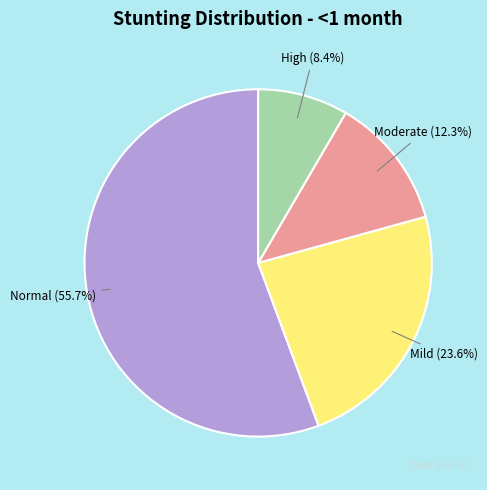

Does any single category account for the majority?

Yes